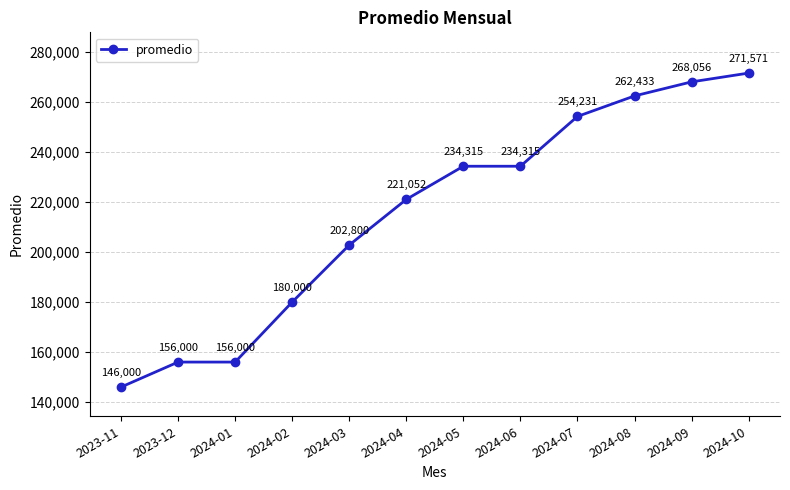

Is it true that the value at 2024-01 is 156000.0?

True